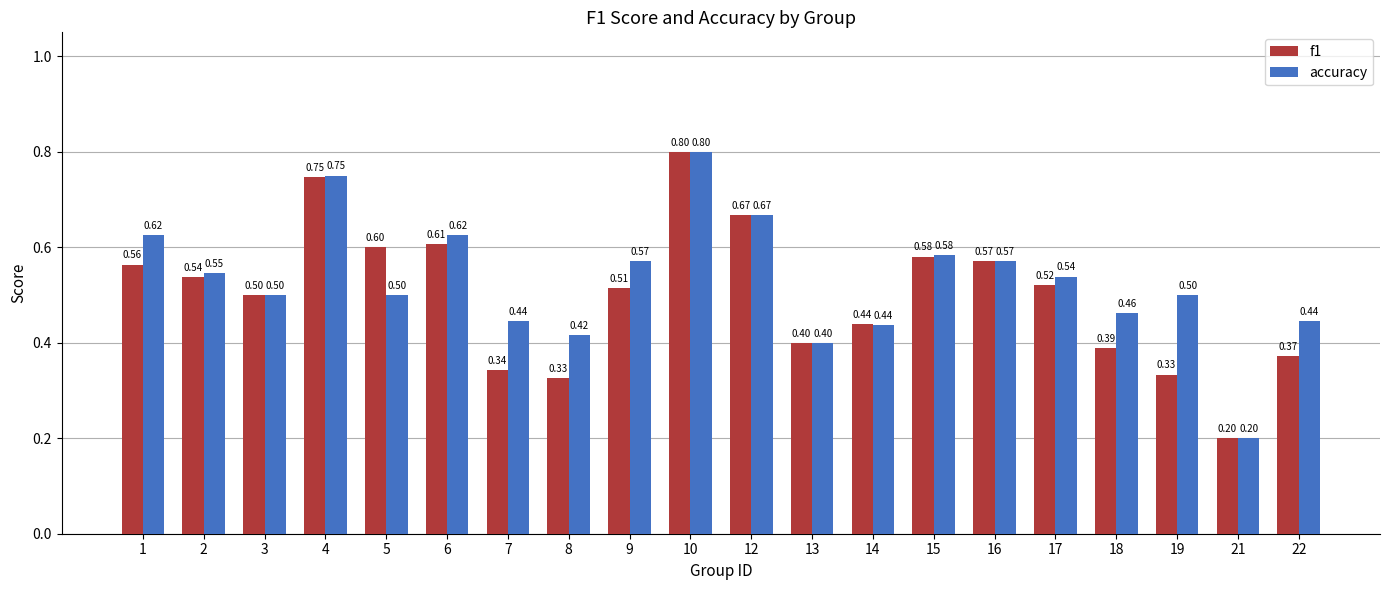

How many data points does each series have?

20